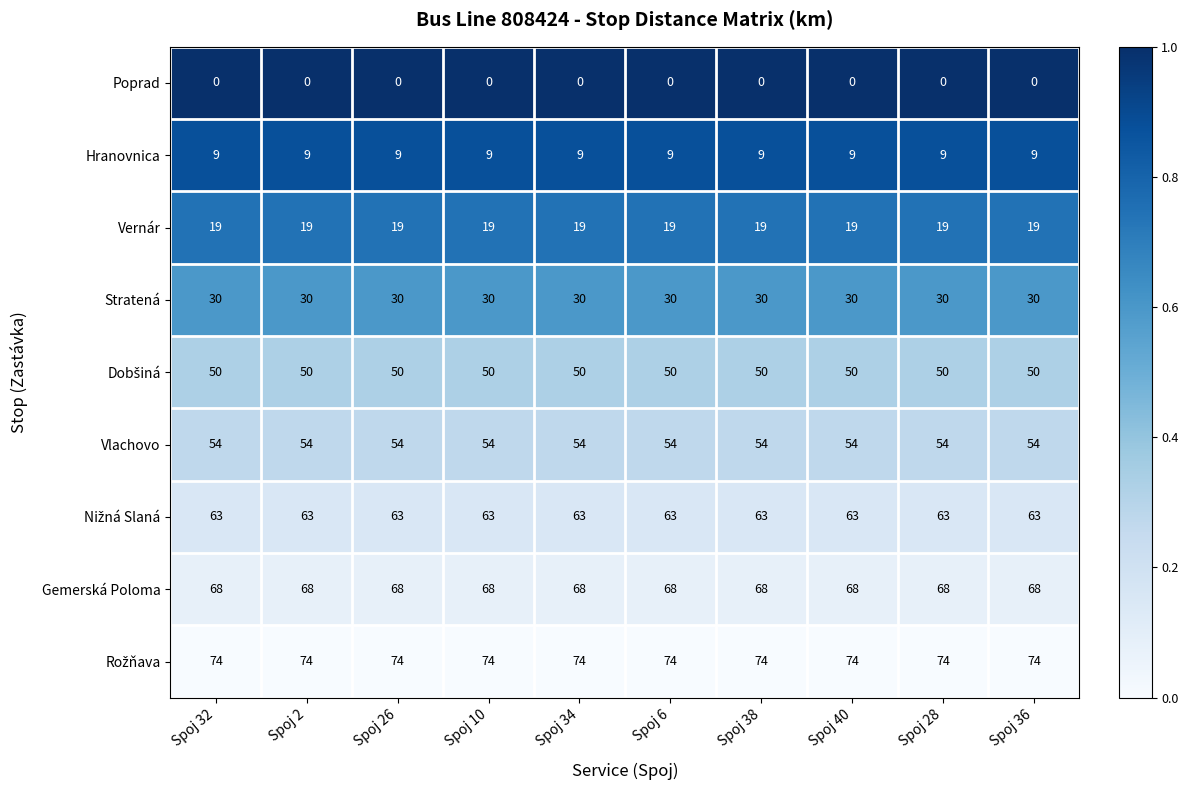

The value of Vlachovo at Spoj 40 is 54. True or false?

True